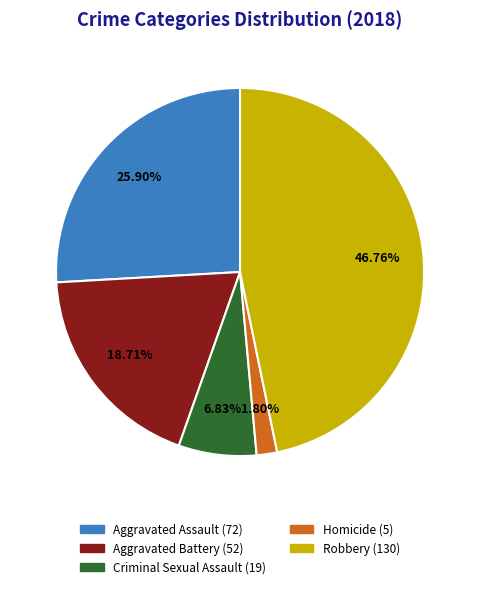

What is the ratio of the value at Aggravated Assault to the value at Criminal Sexual Assault?

3.8